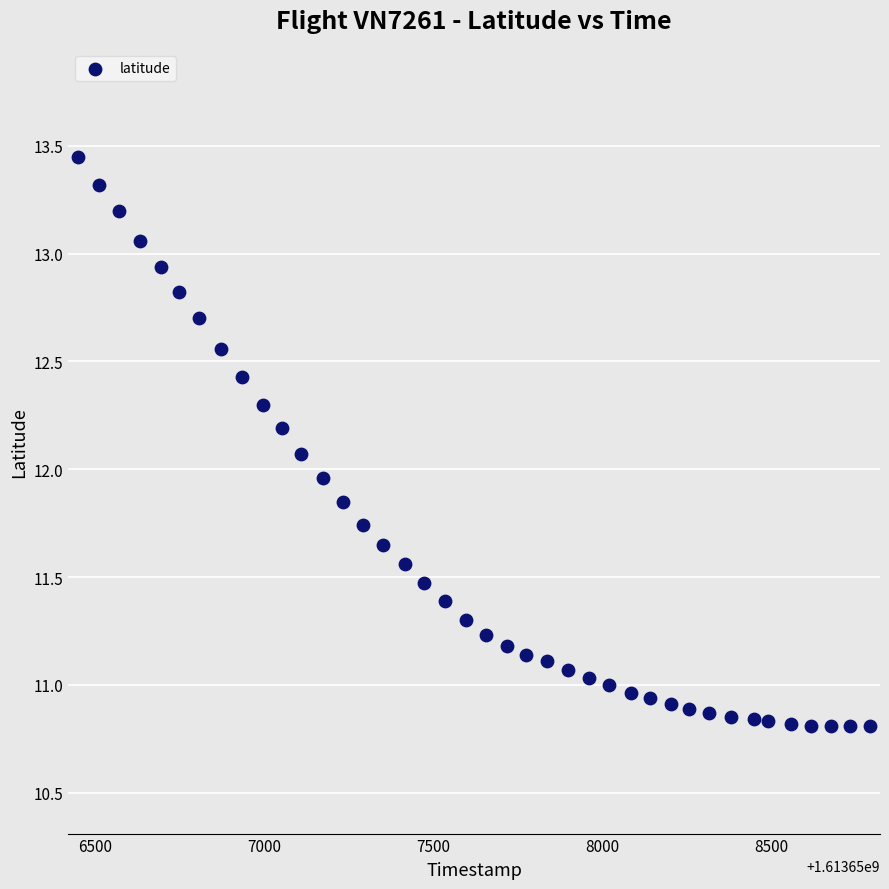

What is the range of X values (max minus min)?

2343.0